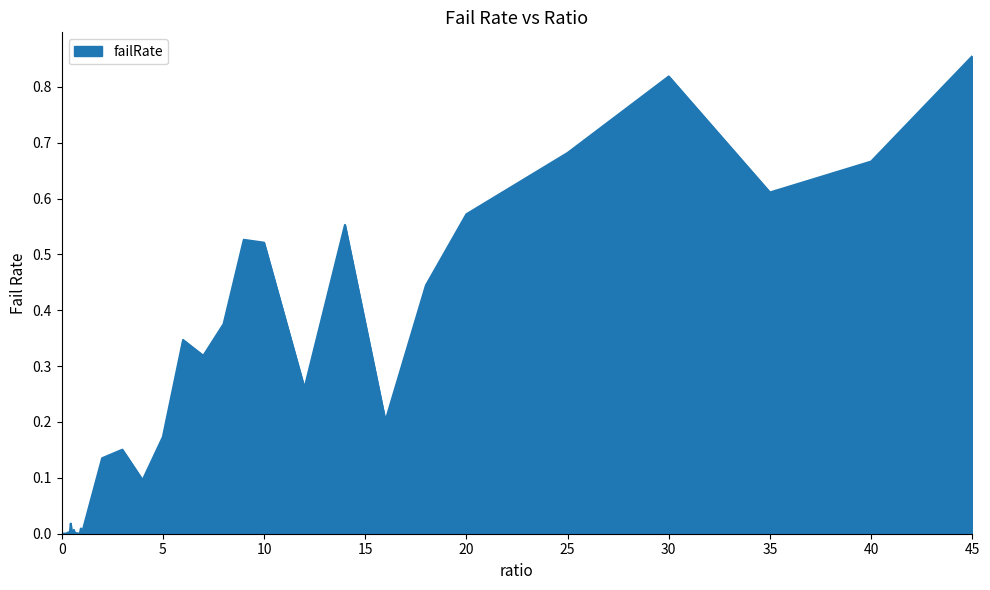

Which label corresponds to the largest value in the chart?

45